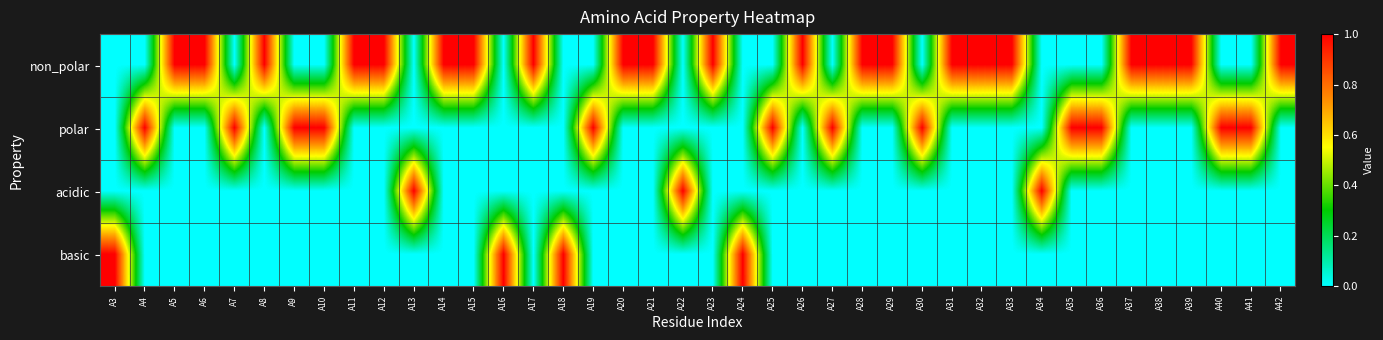

Reading left to right, extract all data points from this chart.

non_polar: A3=0	A4=0	A5=1	A6=1	A7=0	A8=1	A9=0	A10=0	A11=1	A12=1	A13=0	A14=1	A15=1	A16=0	A17=1	A18=0	A19=0	A20=1	A21=1	A22=0	A23=1	A24=0	A25=0	A26=1	A27=0	A28=1	A29=1	A30=0	A31=1	A32=1	A33=1	A34=0	A35=0	A36=0	A37=1	A38=1	A39=1	A40=0	A41=0	A42=1
polar: A3=0	A4=1	A5=0	A6=0	A7=1	A8=0	A9=1	A10=1	A11=0	A12=0	A13=0	A14=0	A15=0	A16=0	A17=0	A18=0	A19=1	A20=0	A21=0	A22=0	A23=0	A24=0	A25=1	A26=0	A27=1	A28=0	A29=0	A30=1	A31=0	A32=0	A33=0	A34=0	A35=1	A36=1	A37=0	A38=0	A39=0	A40=1	A41=1	A42=0
acidic: A3=0	A4=0	A5=0	A6=0	A7=0	A8=0	A9=0	A10=0	A11=0	A12=0	A13=1	A14=0	A15=0	A16=0	A17=0	A18=0	A19=0	A20=0	A21=0	A22=1	A23=0	A24=0	A25=0	A26=0	A27=0	A28=0	A29=0	A30=0	A31=0	A32=0	A33=0	A34=1	A35=0	A36=0	A37=0	A38=0	A39=0	A40=0	A41=0	A42=0
basic: A3=1	A4=0	A5=0	A6=0	A7=0	A8=0	A9=0	A10=0	A11=0	A12=0	A13=0	A14=0	A15=0	A16=1	A17=0	A18=1	A19=0	A20=0	A21=0	A22=0	A23=0	A24=1	A25=0	A26=0	A27=0	A28=0	A29=0	A30=0	A31=0	A32=0	A33=0	A34=0	A35=0	A36=0	A37=0	A38=0	A39=0	A40=0	A41=0	A42=0